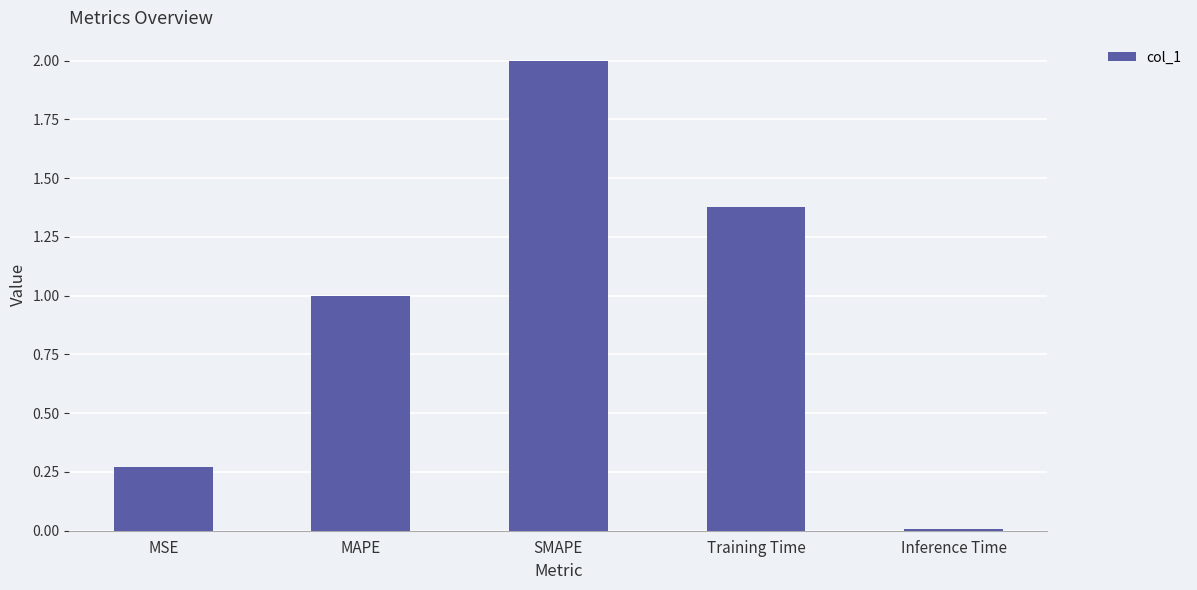

The chart shows a value of 2.0 at SMAPE. True or false?

True